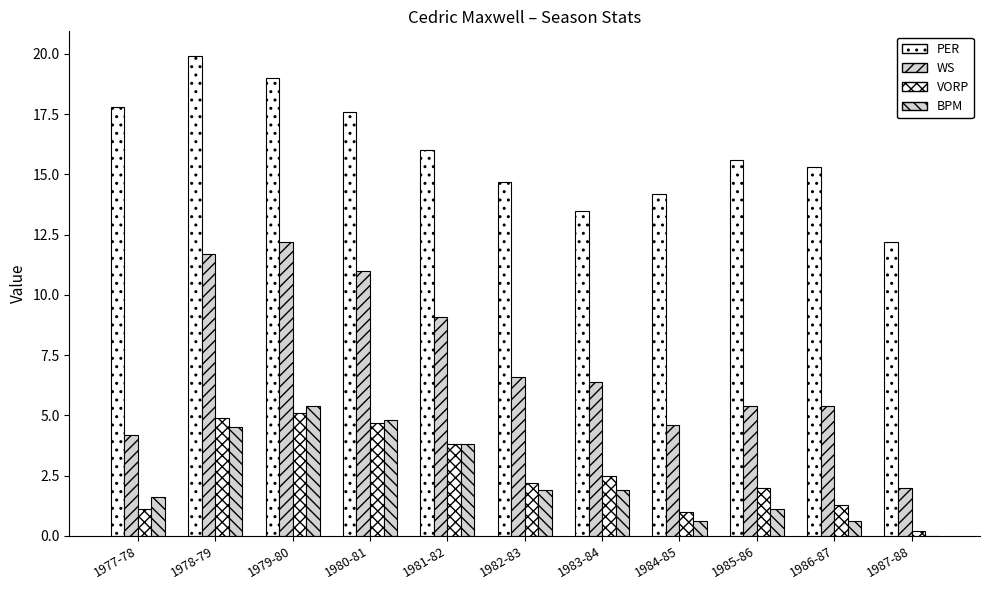

Is the value of BPM at 1978-79 greater than the value of PER at 1987-88?

No